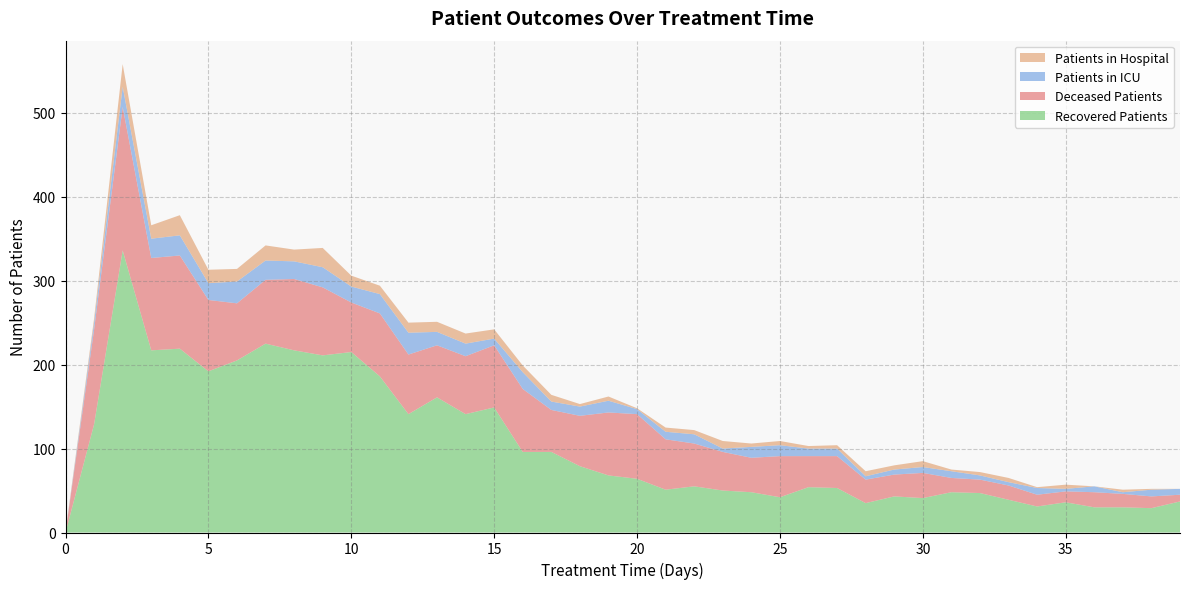

Reading right to left, what are all the values shown in this chart?

patients_in_hospital: 39=0	38=1	37=3	36=0	35=5	34=1	33=5	32=4	31=2	30=7	29=5	28=6	27=4	26=3	25=5	24=4	23=9	22=5	21=5	20=1	19=5	18=3	17=8	16=8	15=11	14=12	13=12	12=12	11=10	10=13	9=23	8=14	7=18	6=15	5=16	4=24	3=16	2=27	1=5	0=1
patients_in_icu: 39=7	38=8	37=2	36=7	35=3	34=8	33=4	32=5	31=8	30=7	29=6	28=4	27=9	26=9	25=13	24=13	23=4	22=11	21=9	20=6	19=14	18=11	17=10	16=20	15=8	14=15	13=16	12=26	11=23	10=19	9=24	8=21	7=23	6=26	5=20	4=24	3=23	2=24	1=8	0=0
recovered_patients: 39=37	38=29	37=30	36=30	35=36	34=31	33=39	32=47	31=48	30=41	29=43	28=35	27=53	26=54	25=42	24=48	23=50	22=55	21=51	20=64	19=68	18=79	17=96	16=96	15=149	14=141	13=161	12=141	11=186	10=215	9=211	8=217	7=225	6=205	5=192	4=219	3=217	2=336	1=129	0=0
deceased_patients: 39=8	38=14	37=16	36=18	35=13	34=14	33=17	32=16	31=17	30=30	29=26	28=28	27=38	26=37	25=49	24=41	23=46	22=51	21=60	20=77	19=75	18=60	17=50	16=75	15=74	14=69	13=62	12=71	11=75	10=59	9=81	8=85	7=76	6=68	5=85	4=111	3=110	2=171	1=113	0=0